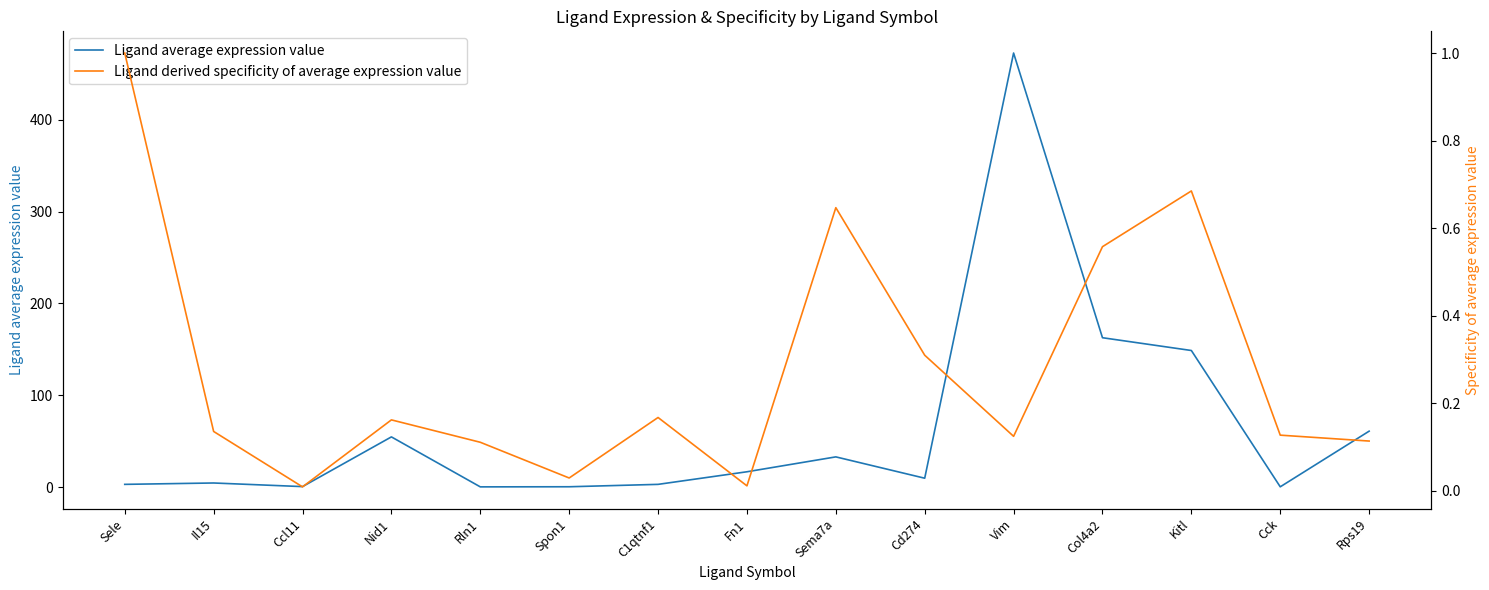

What is the spread (max minus min) of values at Fn1?

16.9